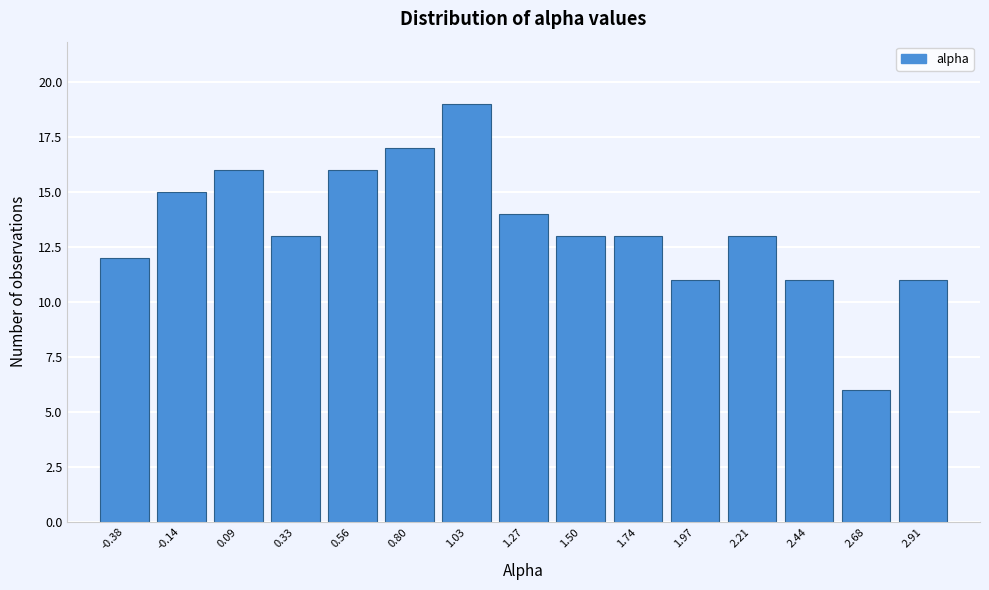

Which range on the x-axis has the tallest bar?

0.90 to 1.15